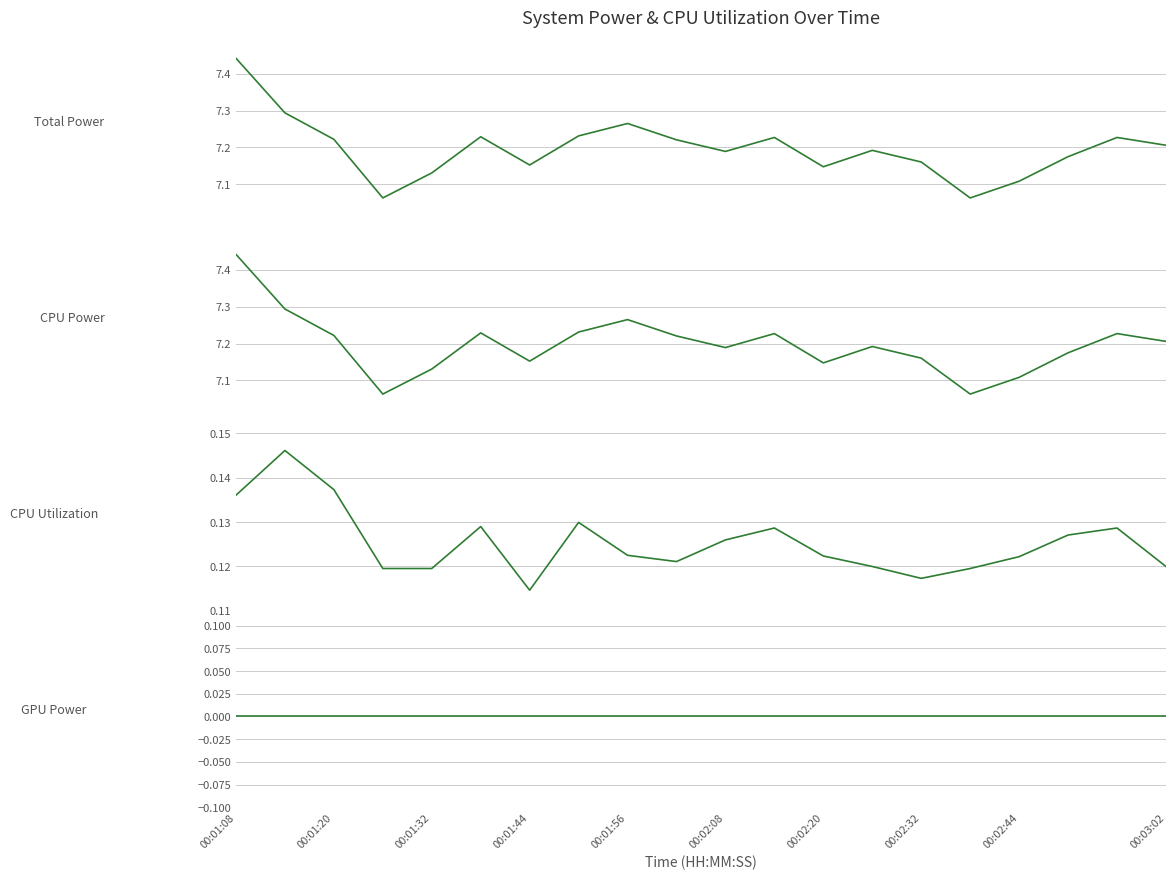

True or false: Total Power has a value of 3.6 at 18.

False